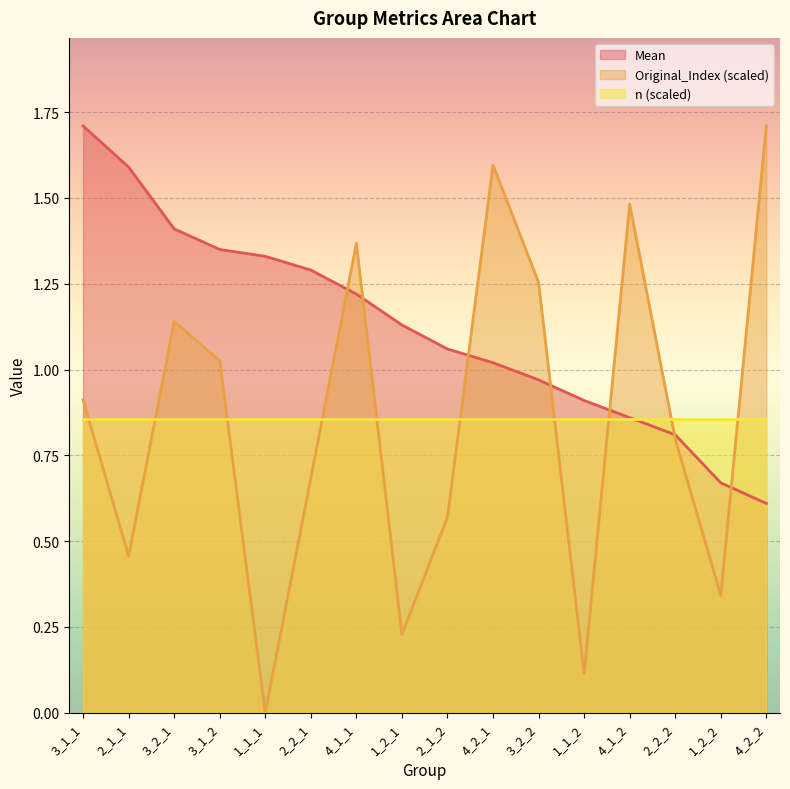

Which series ends up on top after the final intersection of Original_Index and Mean?

Original_Index